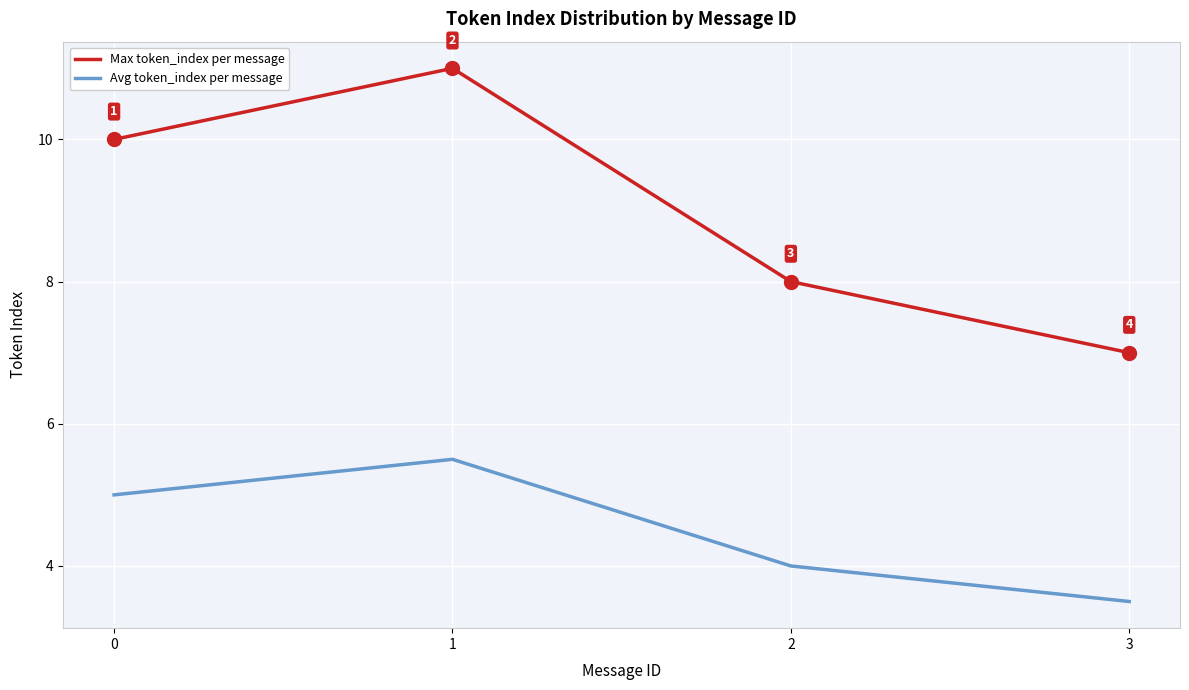

At 1, list the series in order from largest to smallest.

Max token_index per message, Avg token_index per message